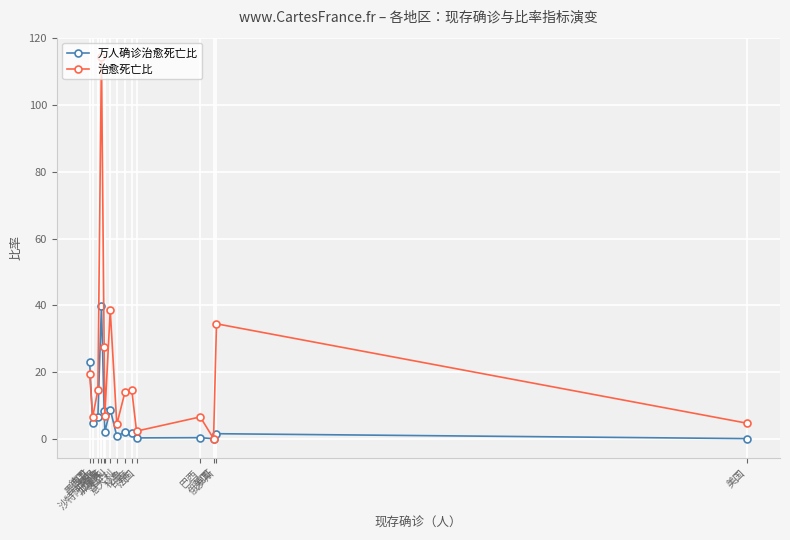

Which series has the largest total across all categories?

治愈死亡比